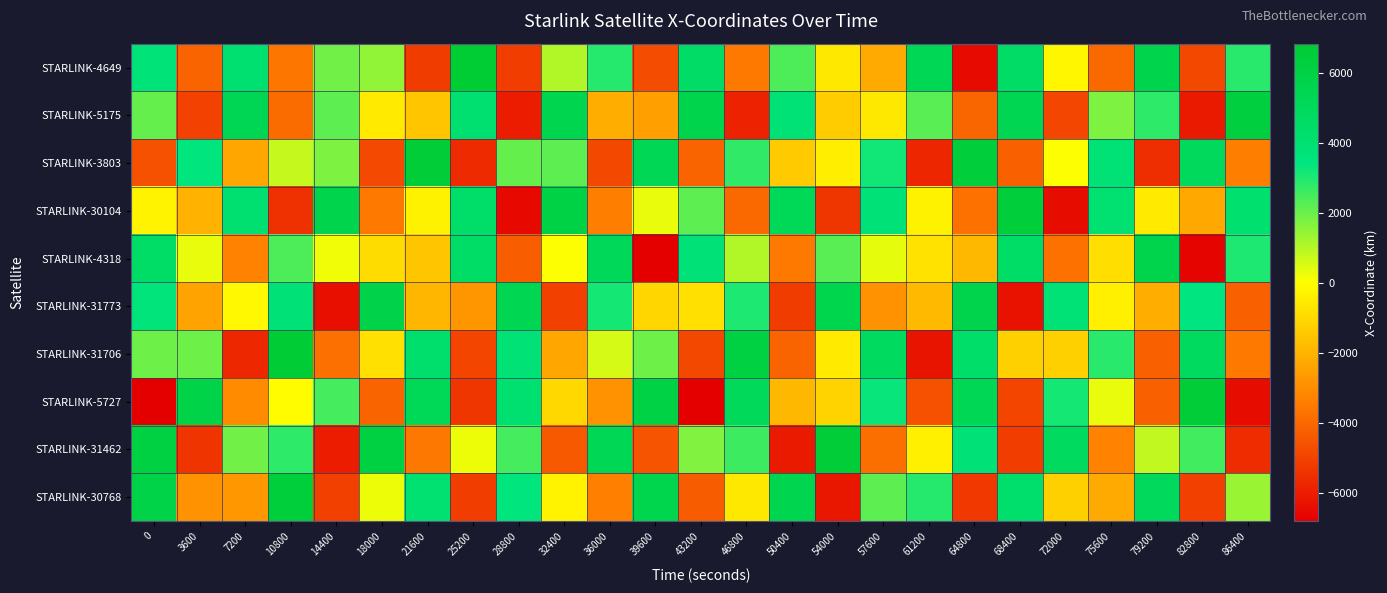

How many categories are shown in the chart?

25